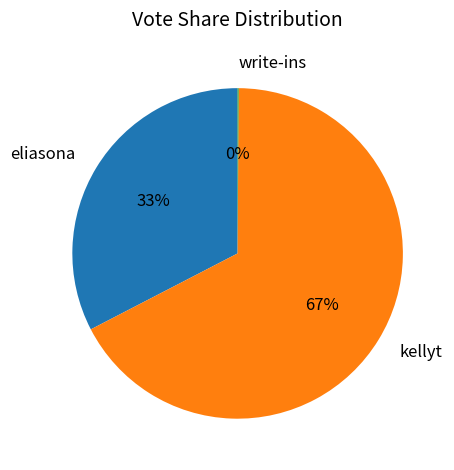

The eliasona slice represents 21% of the pie. True or false?

False